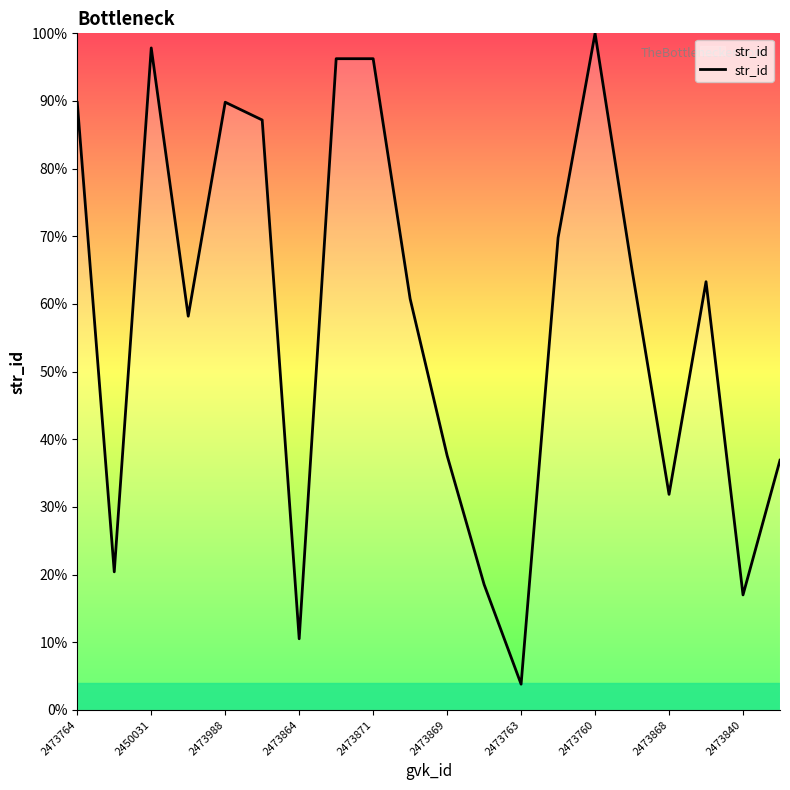

What is the minimum value shown in the chart?

3.8